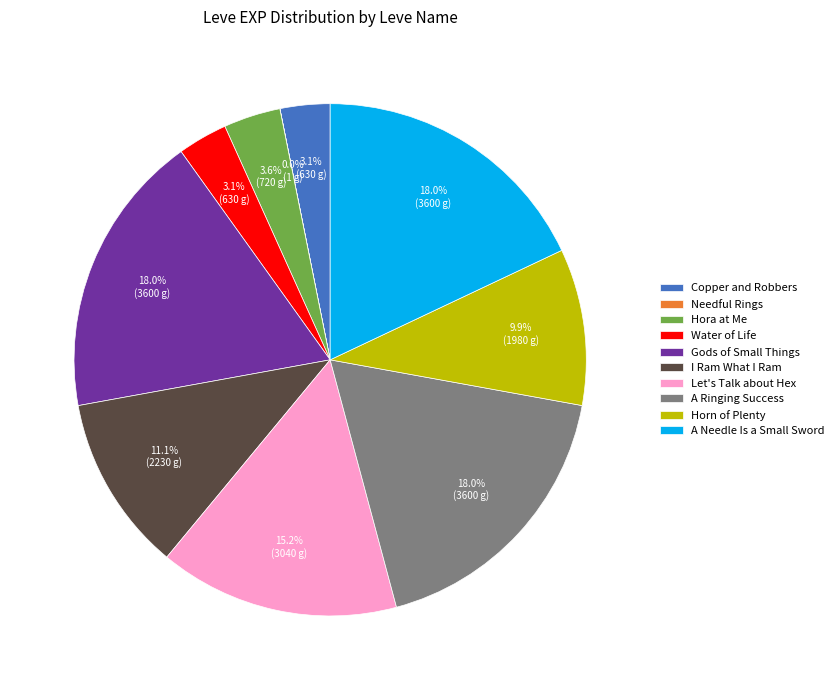

What percentage is the Horn of Plenty slice, to the nearest percent?

10%